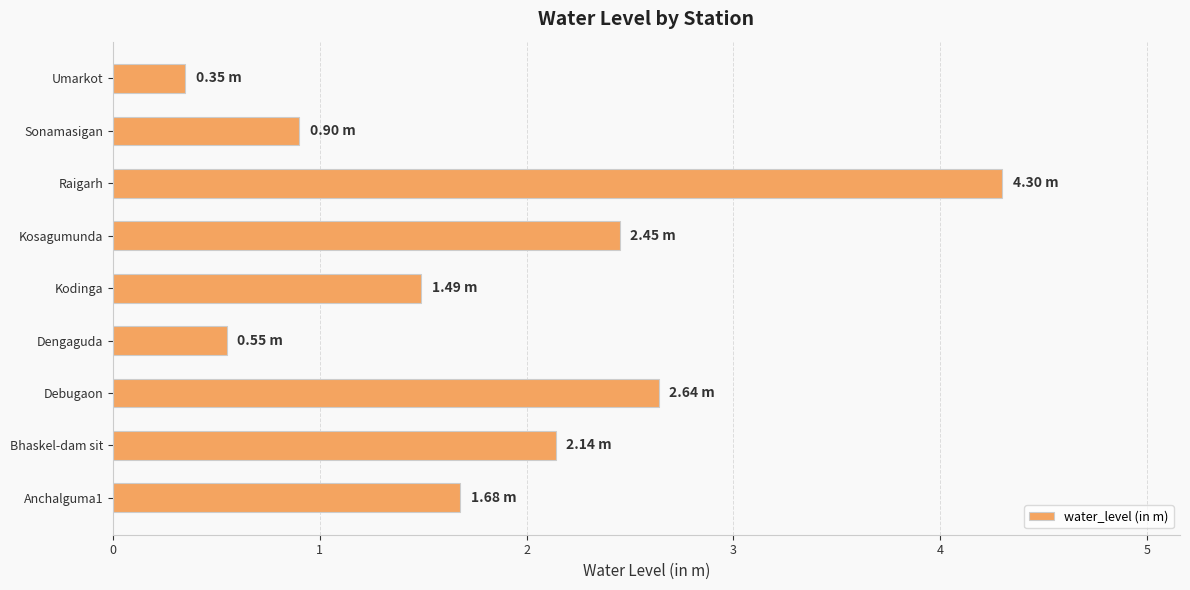

What is the greatest value displayed?

4.3